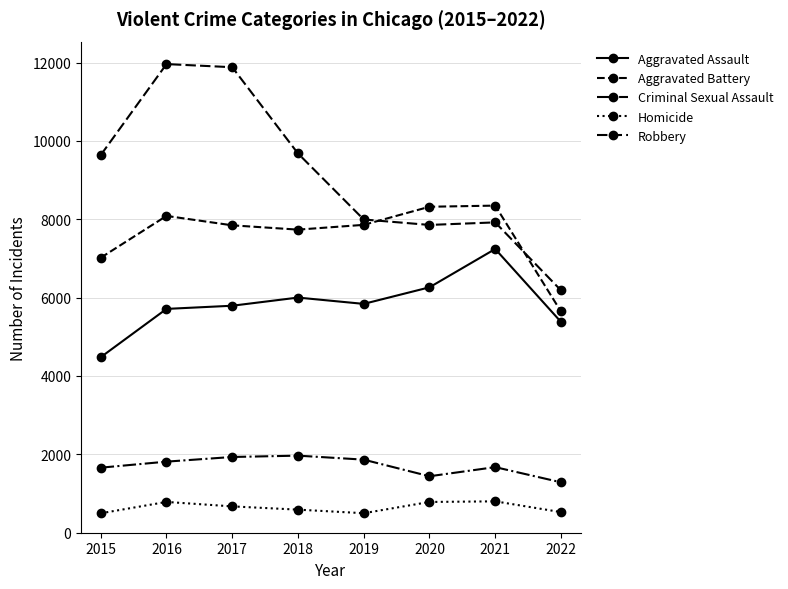

True or false: Aggravated Battery and Homicide intersect in this chart.

False